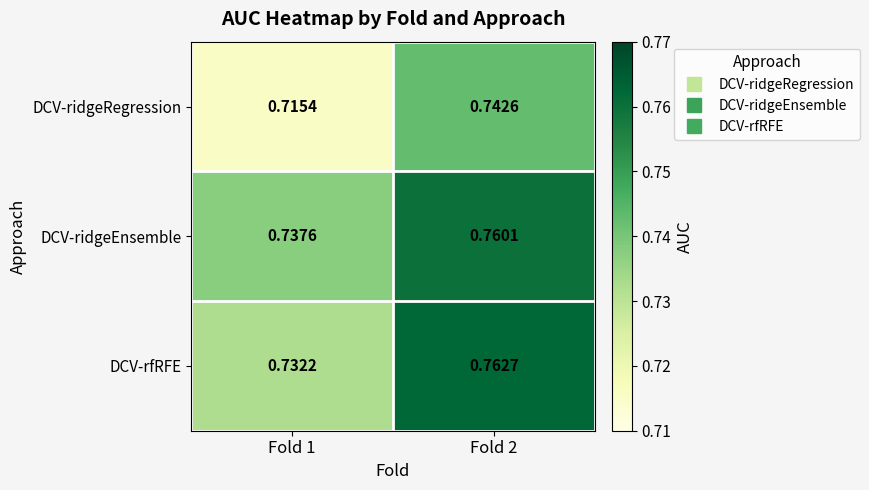

How many data points does each series have?

2